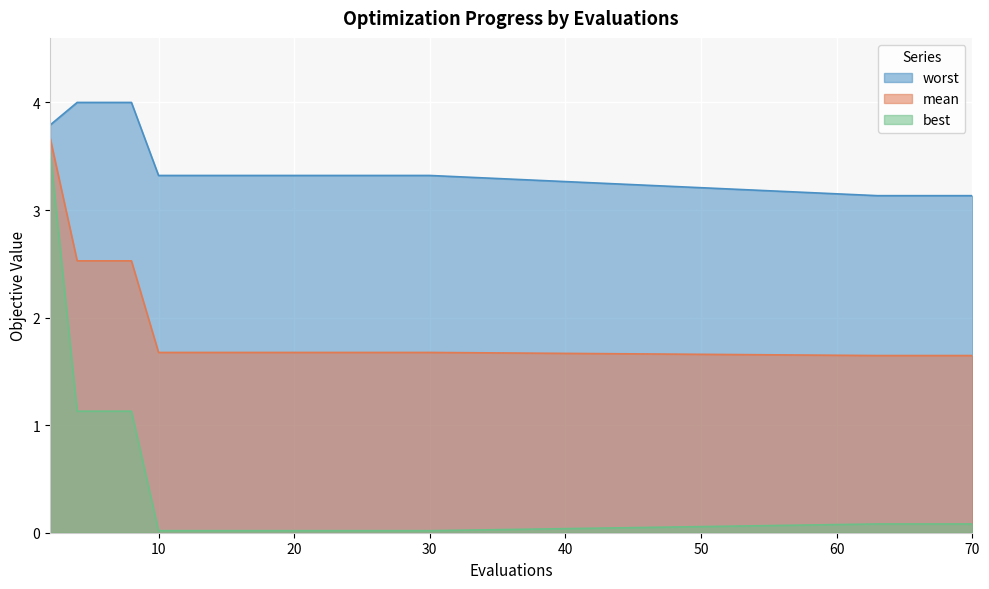

The mean series shows 2.5 at 6. True or false?

True